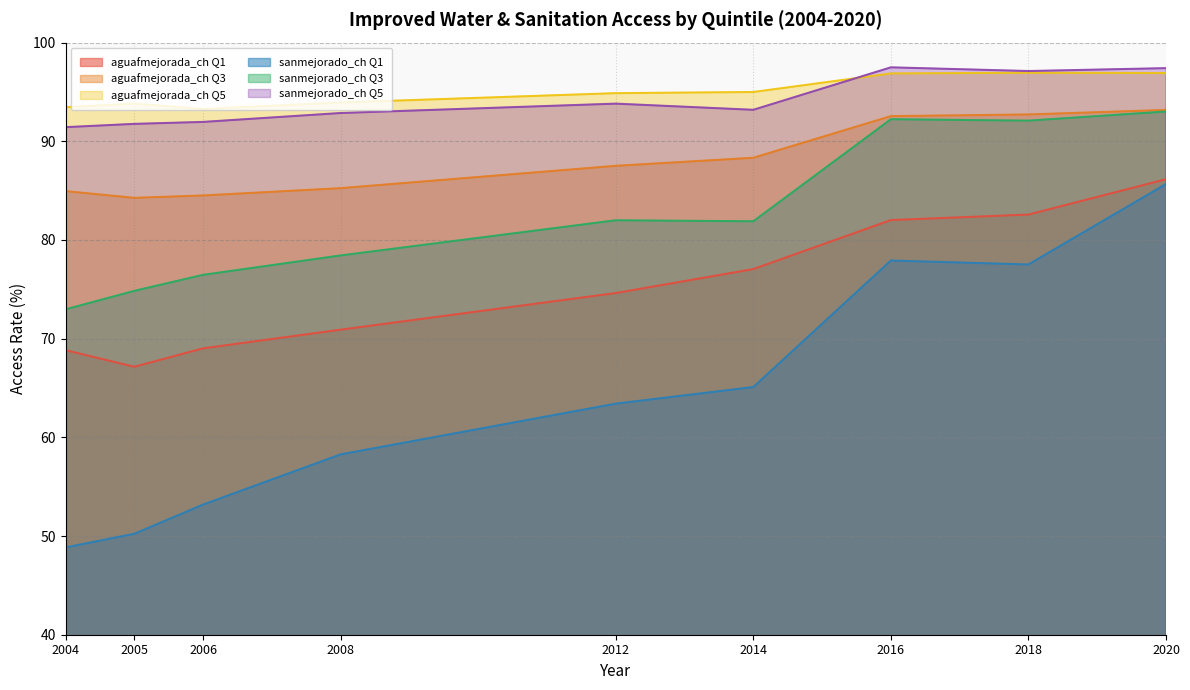

What are all the series names shown in the legend?

aguafmejorada_ch Q1, aguafmejorada_ch Q3, aguafmejorada_ch Q5, sanmejorado_ch Q1, sanmejorado_ch Q3, sanmejorado_ch Q5